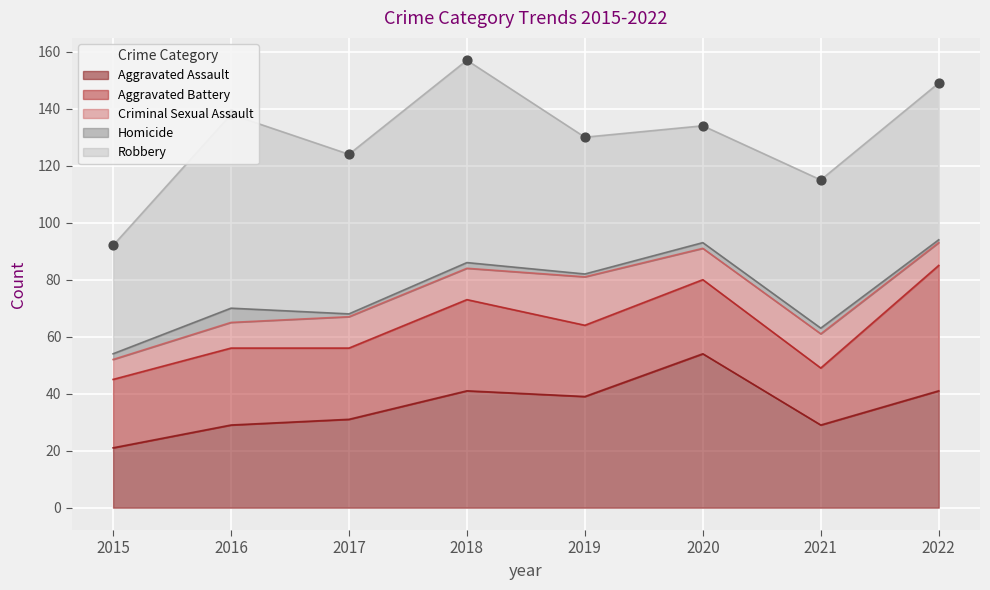

Is the value of Aggravated Assault at 2018 greater than the value of Homicide at 2017?

Yes